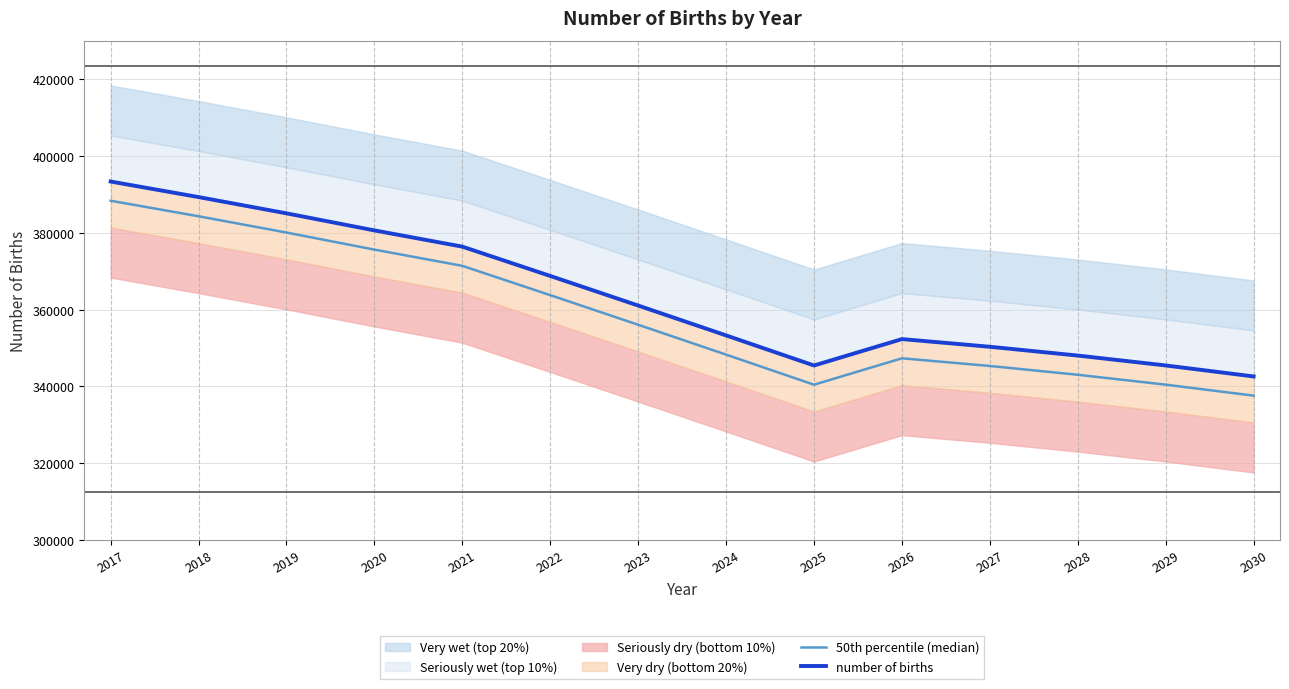

What is the value of the 50th percentile (median) point at the 2nd from the left?

384302.0